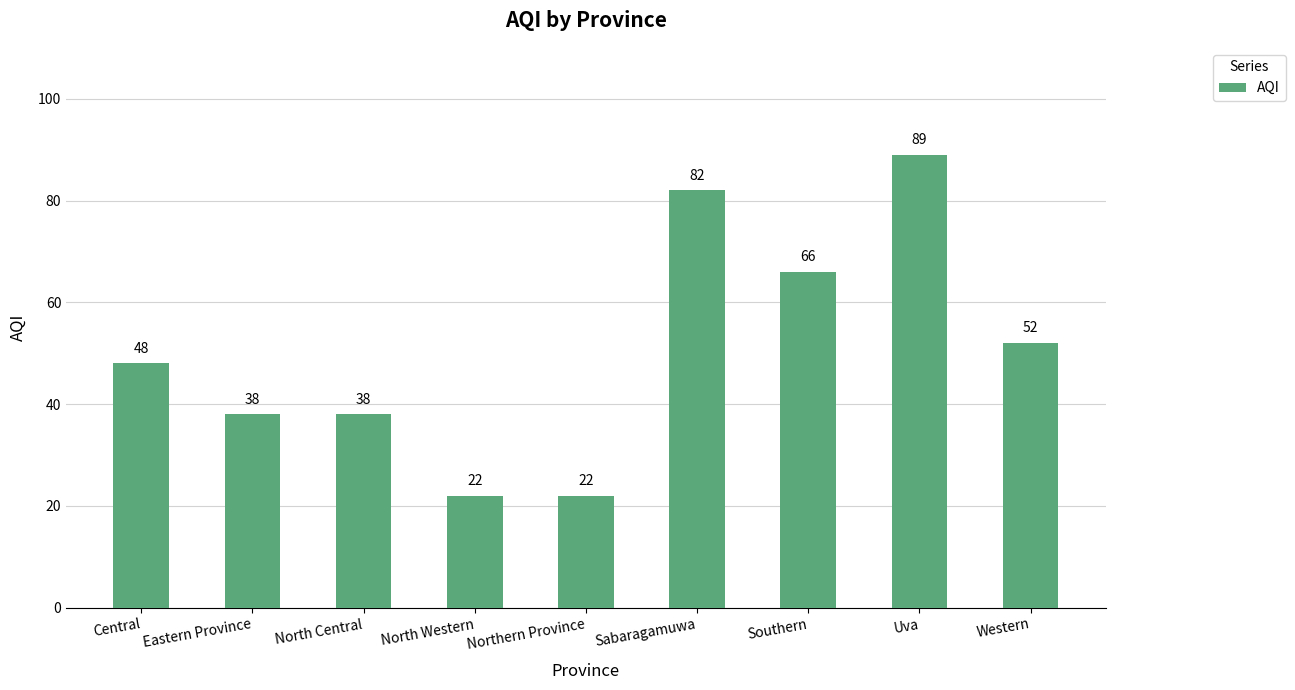

How many values are between 38 and 66?

5